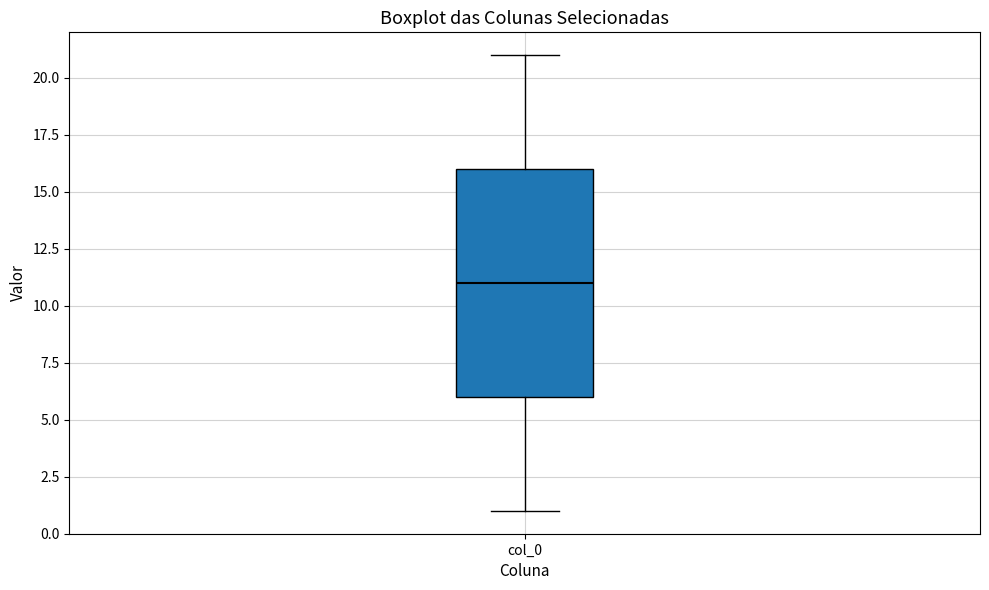

Where is the lower edge of the box for col_0 on the y-axis? The values are not printed on the chart, so give them approximately, as read against the axis.

6